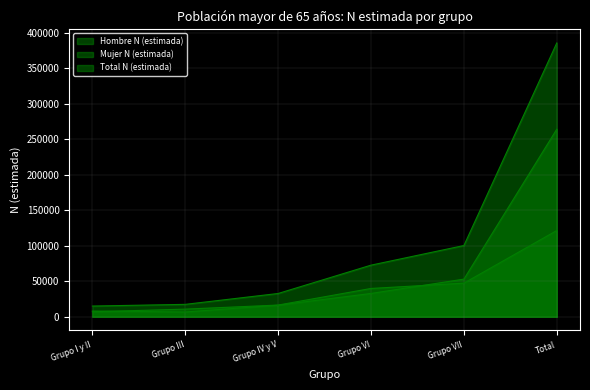

True or false: Hombre N (estimada) has more than 0 points higher than both neighbors.

False